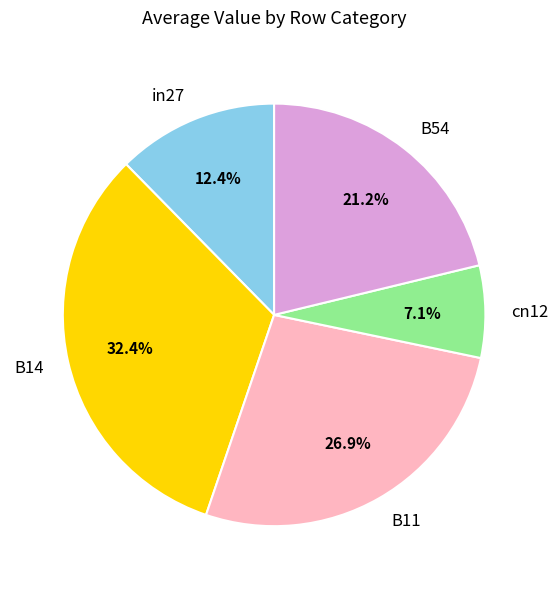

Which category has the biggest portion of the pie?

B14